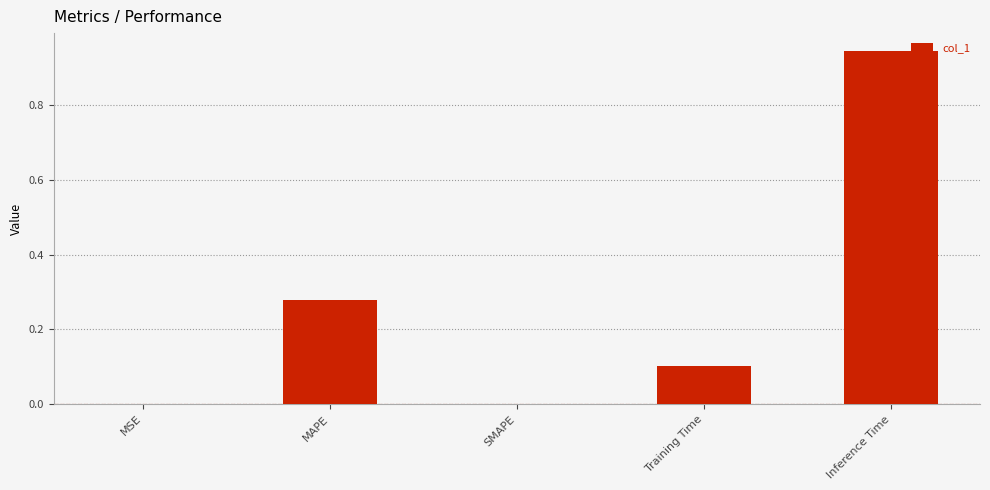

Are the bars horizontal?

No